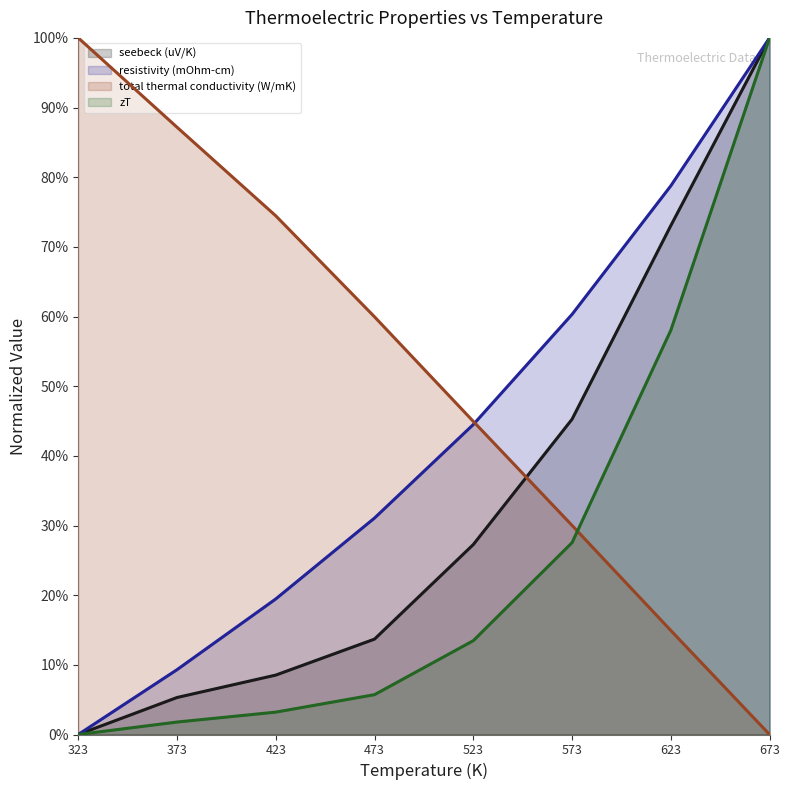

How many data points in zT are above 0?

7